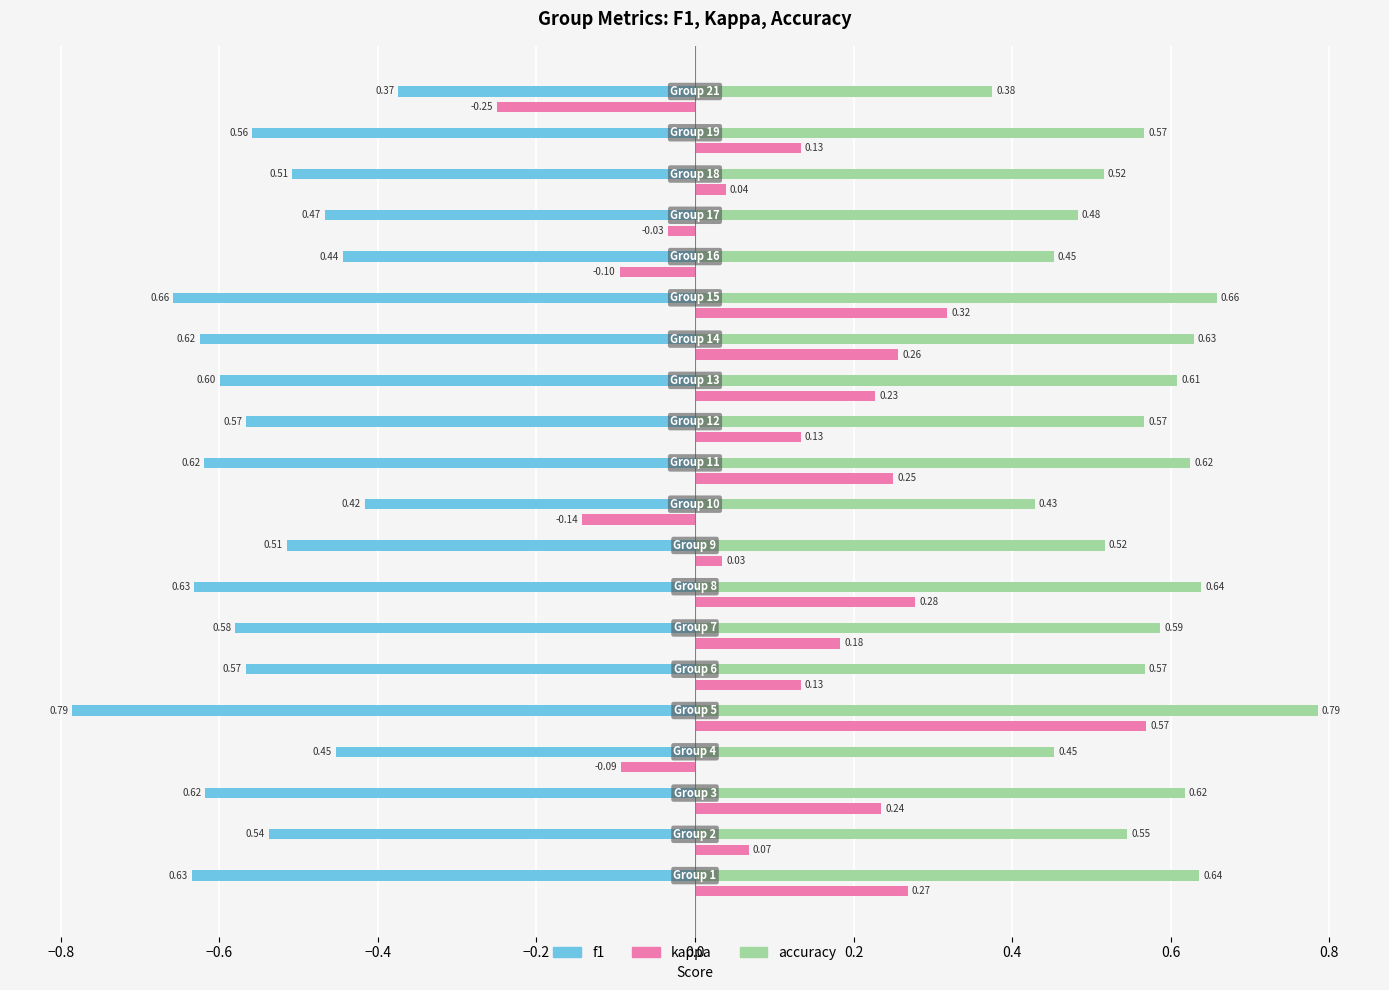

At how many categories does at least one series exceed 0?

20